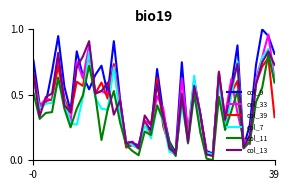

Which series has the largest total across all categories?

col_9